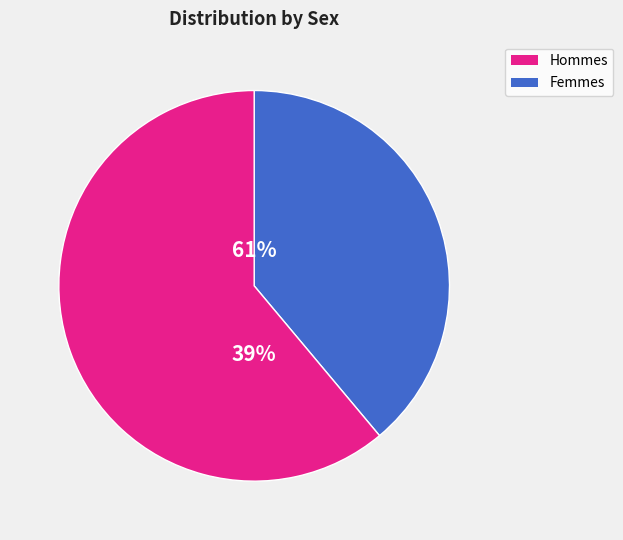

Is F the majority of the pie?

No